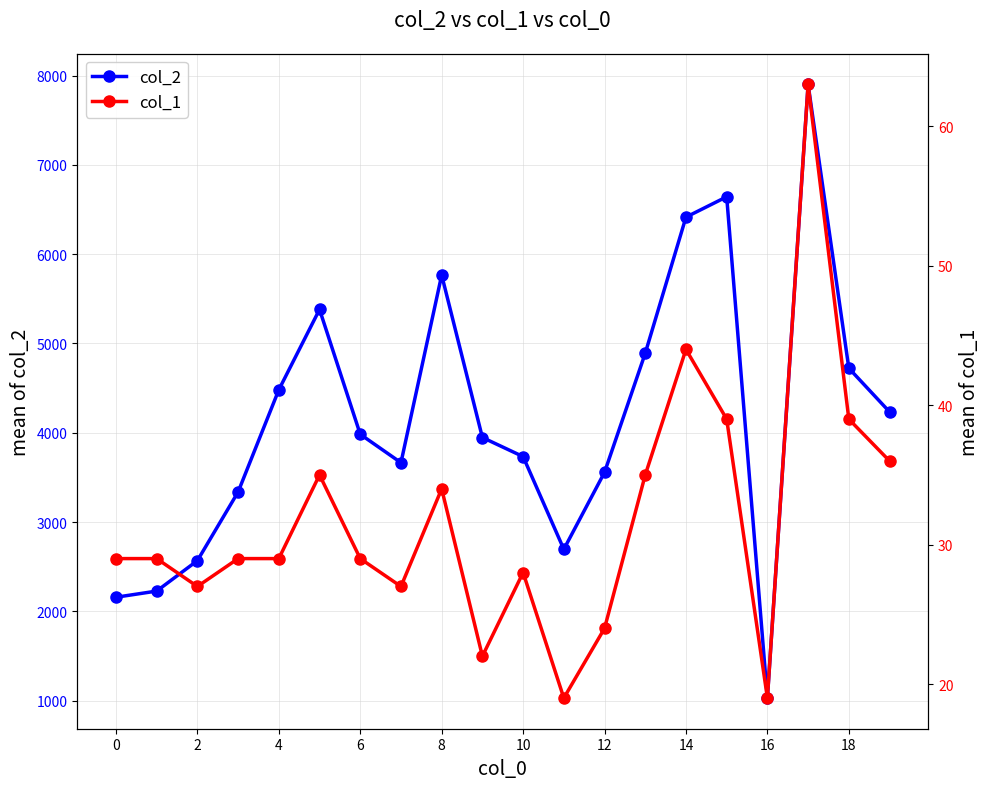

How many data points in col_1 are less than 29?

7